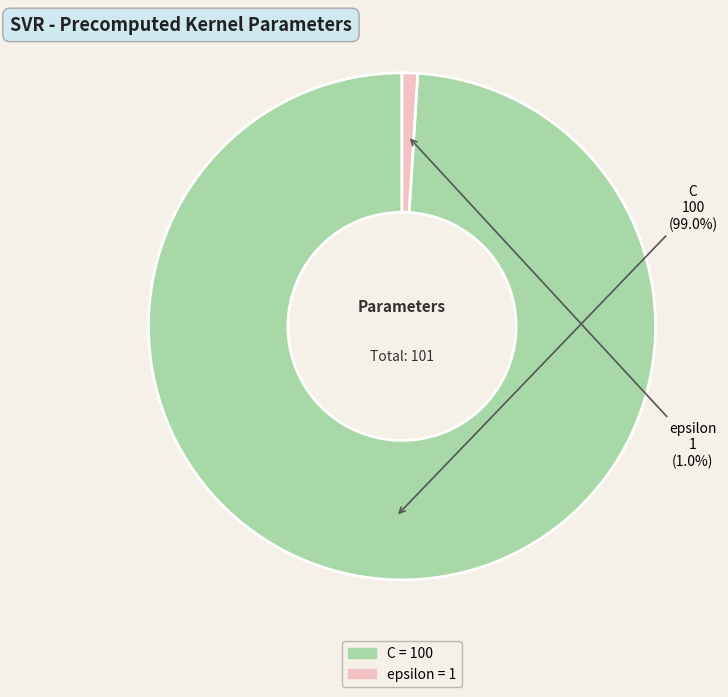

What percentage is NOT represented by C?

1.0%